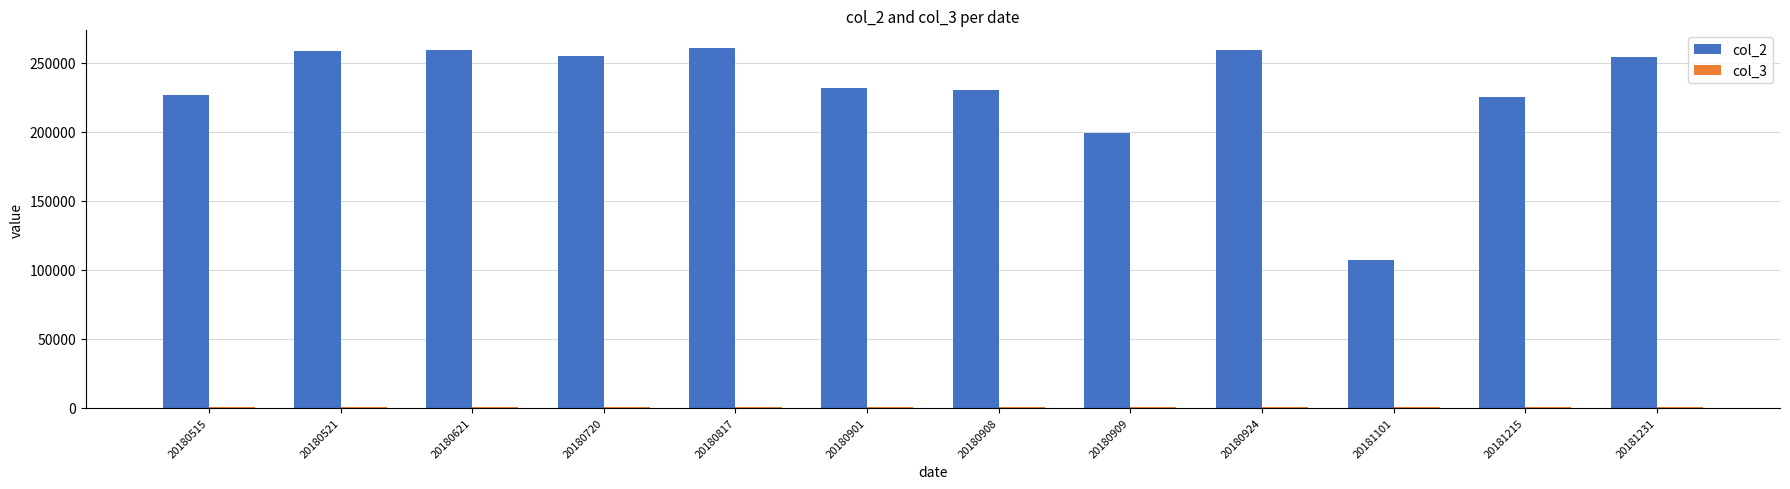

What is the maximum value shown in the chart?

260649.0